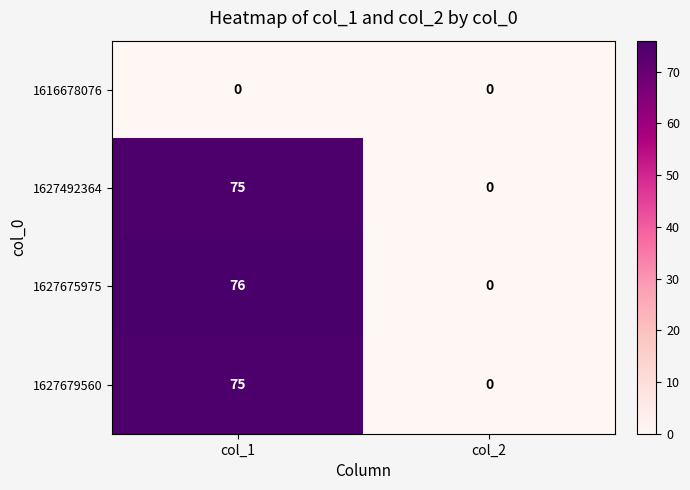

Which series has the largest total across all categories?

1627675975